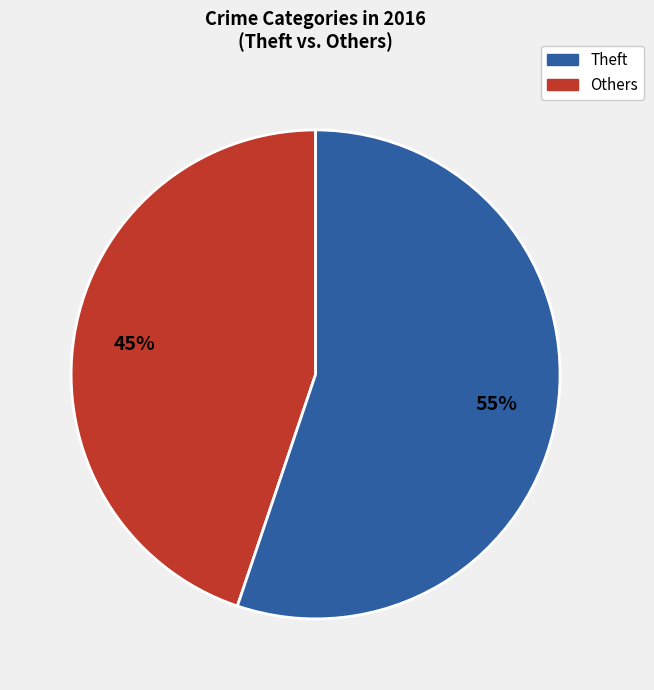

To the nearest percent, what is the average slice percentage?

50%